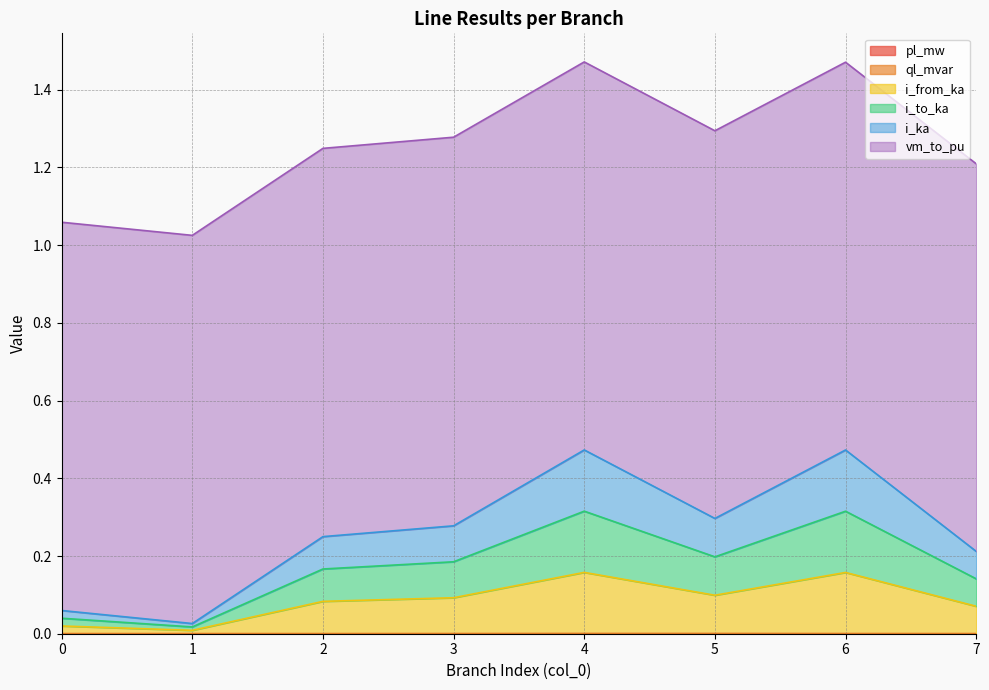

At which label is ql_mvar closest to 0?

1